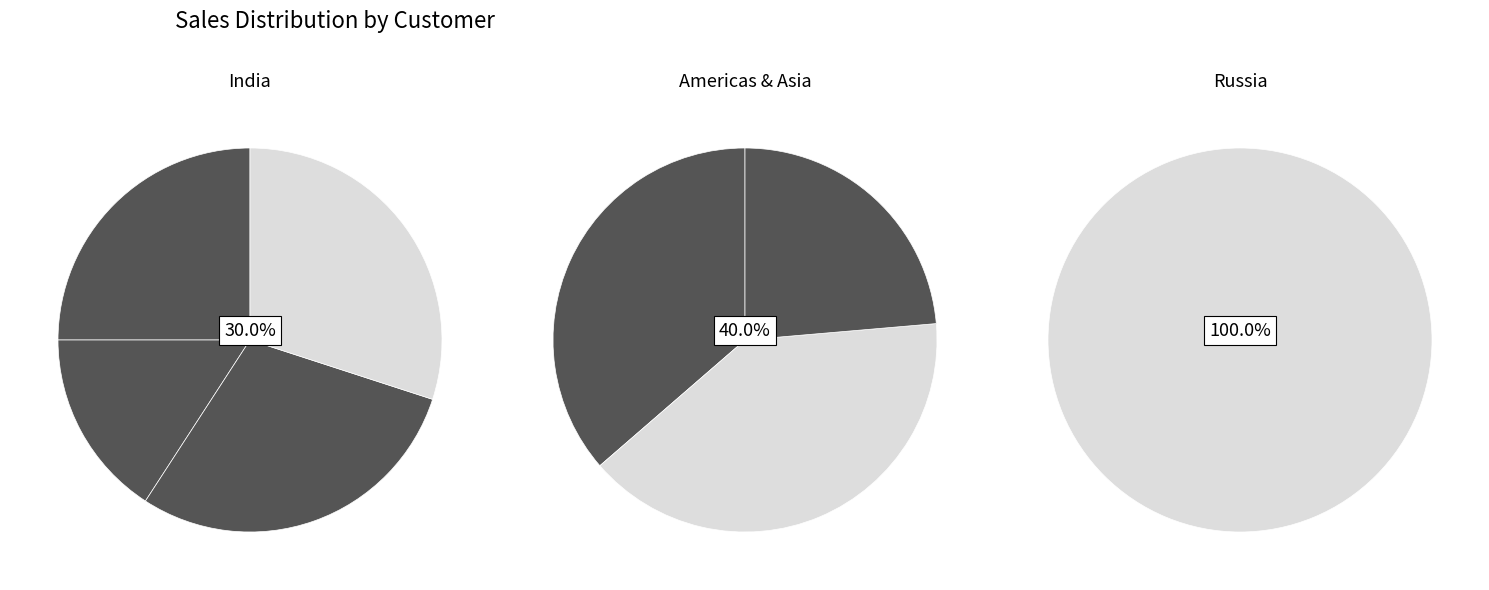

Count the number of slices in the pie.

8